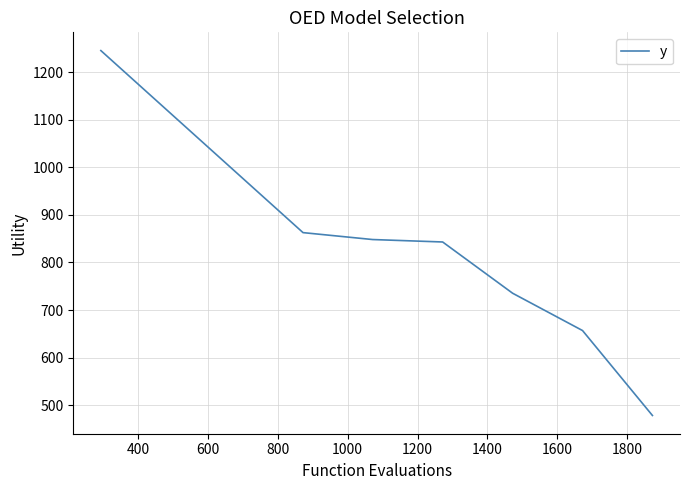

What is the minimum value shown in the chart?

478.0